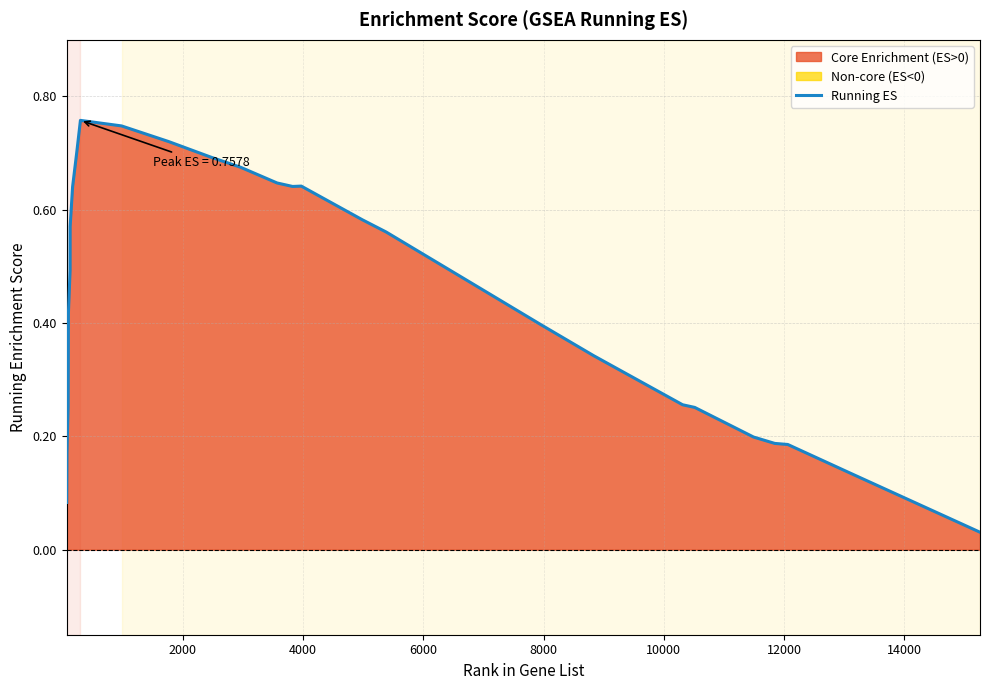

What is the difference between the maximum and minimum values?

0.7